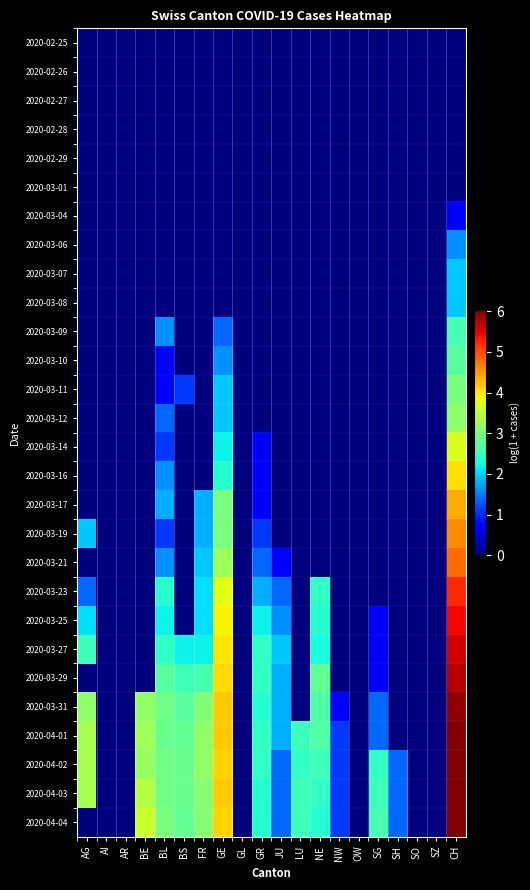

Reading right to left, extract all data points from this chart.

2020-02-25: CH=0.0	SZ=0.0	SO=0.0	SH=0.0	SG=0.0	OW=0.0	NW=0.0	NE=0.0	LU=0.0	JU=0.0	GR=0.0	GL=0.0	GE=0.0	FR=0.0	BS=0.0	BL=0.0	BE=0.0	AR=0.0	AI=0.0	AG=0.0
2020-02-26: CH=0.0	SZ=0.0	SO=0.0	SH=0.0	SG=0.0	OW=0.0	NW=0.0	NE=0.0	LU=0.0	JU=0.0	GR=0.0	GL=0.0	GE=0.0	FR=0.0	BS=0.0	BL=0.0	BE=0.0	AR=0.0	AI=0.0	AG=0.0
2020-02-27: CH=0.0	SZ=0.0	SO=0.0	SH=0.0	SG=0.0	OW=0.0	NW=0.0	NE=0.0	LU=0.0	JU=0.0	GR=0.0	GL=0.0	GE=0.0	FR=0.0	BS=0.0	BL=0.0	BE=0.0	AR=0.0	AI=0.0	AG=0.0
2020-02-28: CH=0.0	SZ=0.0	SO=0.0	SH=0.0	SG=0.0	OW=0.0	NW=0.0	NE=0.0	LU=0.0	JU=0.0	GR=0.0	GL=0.0	GE=0.0	FR=0.0	BS=0.0	BL=0.0	BE=0.0	AR=0.0	AI=0.0	AG=0.0
2020-02-29: CH=0.0	SZ=0.0	SO=0.0	SH=0.0	SG=0.0	OW=0.0	NW=0.0	NE=0.0	LU=0.0	JU=0.0	GR=0.0	GL=0.0	GE=0.0	FR=0.0	BS=0.0	BL=0.0	BE=0.0	AR=0.0	AI=0.0	AG=0.0
2020-03-01: CH=0.0	SZ=0.0	SO=0.0	SH=0.0	SG=0.0	OW=0.0	NW=0.0	NE=0.0	LU=0.0	JU=0.0	GR=0.0	GL=0.0	GE=0.0	FR=0.0	BS=0.0	BL=0.0	BE=0.0	AR=0.0	AI=0.0	AG=0.0
2020-03-04: CH=0.7	SZ=0.0	SO=0.0	SH=0.0	SG=0.0	OW=0.0	NW=0.0	NE=0.0	LU=0.0	JU=0.0	GR=0.0	GL=0.0	GE=0.0	FR=0.0	BS=0.0	BL=0.0	BE=0.0	AR=0.0	AI=0.0	AG=0.0
2020-03-06: CH=1.6	SZ=0.0	SO=0.0	SH=0.0	SG=0.0	OW=0.0	NW=0.0	NE=0.0	LU=0.0	JU=0.0	GR=0.0	GL=0.0	GE=0.0	FR=0.0	BS=0.0	BL=0.0	BE=0.0	AR=0.0	AI=0.0	AG=0.0
2020-03-07: CH=1.9	SZ=0.0	SO=0.0	SH=0.0	SG=0.0	OW=0.0	NW=0.0	NE=0.0	LU=0.0	JU=0.0	GR=0.0	GL=0.0	GE=0.0	FR=0.0	BS=0.0	BL=0.0	BE=0.0	AR=0.0	AI=0.0	AG=0.0
2020-03-08: CH=1.9	SZ=0.0	SO=0.0	SH=0.0	SG=0.0	OW=0.0	NW=0.0	NE=0.0	LU=0.0	JU=0.0	GR=0.0	GL=0.0	GE=0.0	FR=0.0	BS=0.0	BL=0.0	BE=0.0	AR=0.0	AI=0.0	AG=0.0
2020-03-09: CH=2.6	SZ=0.0	SO=0.0	SH=0.0	SG=0.0	OW=0.0	NW=0.0	NE=0.0	LU=0.0	JU=0.0	GR=0.0	GL=0.0	GE=1.4	FR=0.0	BS=0.0	BL=1.6	BE=0.0	AR=0.0	AI=0.0	AG=0.0
2020-03-10: CH=2.8	SZ=0.0	SO=0.0	SH=0.0	SG=0.0	OW=0.0	NW=0.0	NE=0.0	LU=0.0	JU=0.0	GR=0.0	GL=0.0	GE=1.6	FR=0.0	BS=0.0	BL=0.7	BE=0.0	AR=0.0	AI=0.0	AG=0.0
2020-03-11: CH=3.0	SZ=0.0	SO=0.0	SH=0.0	SG=0.0	OW=0.0	NW=0.0	NE=0.0	LU=0.0	JU=0.0	GR=0.0	GL=0.0	GE=1.9	FR=0.0	BS=1.1	BL=0.7	BE=0.0	AR=0.0	AI=0.0	AG=0.0
2020-03-12: CH=3.1	SZ=0.0	SO=0.0	SH=0.0	SG=0.0	OW=0.0	NW=0.0	NE=0.0	LU=0.0	JU=0.0	GR=0.0	GL=0.0	GE=1.9	FR=0.0	BS=0.0	BL=1.4	BE=0.0	AR=0.0	AI=0.0	AG=0.0
2020-03-14: CH=3.7	SZ=0.0	SO=0.0	SH=0.0	SG=0.0	OW=0.0	NW=0.0	NE=0.0	LU=0.0	JU=0.0	GR=0.7	GL=0.0	GE=2.2	FR=0.0	BS=0.0	BL=1.1	BE=0.0	AR=0.0	AI=0.0	AG=0.0
2020-03-16: CH=4.1	SZ=0.0	SO=0.0	SH=0.0	SG=0.0	OW=0.0	NW=0.0	NE=0.0	LU=0.0	JU=0.0	GR=0.7	GL=0.0	GE=2.4	FR=0.0	BS=0.0	BL=1.6	BE=0.0	AR=0.0	AI=0.0	AG=0.0
2020-03-17: CH=4.4	SZ=0.0	SO=0.0	SH=0.0	SG=0.0	OW=0.0	NW=0.0	NE=0.0	LU=0.0	JU=0.0	GR=0.7	GL=0.0	GE=3.0	FR=1.8	BS=0.0	BL=1.8	BE=0.0	AR=0.0	AI=0.0	AG=0.0
2020-03-19: CH=4.6	SZ=0.0	SO=0.0	SH=0.0	SG=0.0	OW=0.0	NW=0.0	NE=0.0	LU=0.0	JU=0.0	GR=1.1	GL=0.0	GE=3.0	FR=1.8	BS=0.0	BL=1.1	BE=0.0	AR=0.0	AI=0.0	AG=1.9
2020-03-21: CH=4.8	SZ=0.0	SO=0.0	SH=0.0	SG=0.0	OW=0.0	NW=0.0	NE=0.0	LU=0.0	JU=0.7	GR=1.4	GL=0.0	GE=3.3	FR=1.9	BS=0.0	BL=1.6	BE=0.0	AR=0.0	AI=0.0	AG=0.0
2020-03-23: CH=5.2	SZ=0.0	SO=0.0	SH=0.0	SG=0.0	OW=0.0	NW=0.0	NE=2.5	LU=0.0	JU=1.4	GR=1.8	GL=0.0	GE=3.8	FR=2.1	BS=0.0	BL=2.4	BE=0.0	AR=0.0	AI=0.0	AG=1.4
2020-03-25: CH=5.4	SZ=0.0	SO=0.0	SH=0.0	SG=0.7	OW=0.0	NW=0.0	NE=2.4	LU=0.0	JU=1.6	GR=2.2	GL=0.0	GE=3.9	FR=2.1	BS=0.0	BL=2.2	BE=0.0	AR=0.0	AI=0.0	AG=2.1
2020-03-27: CH=5.6	SZ=0.0	SO=0.0	SH=0.0	SG=0.7	OW=0.0	NW=0.0	NE=2.3	LU=0.0	JU=1.9	GR=2.5	GL=0.0	GE=4.0	FR=2.2	BS=2.2	BL=2.5	BE=0.0	AR=0.0	AI=0.0	AG=2.6
2020-03-29: CH=5.7	SZ=0.0	SO=0.0	SH=0.0	SG=0.7	OW=0.0	NW=0.0	NE=2.8	LU=0.0	JU=1.8	GR=2.5	GL=0.0	GE=4.1	FR=2.6	BS=2.6	BL=2.8	BE=0.0	AR=0.0	AI=0.0	AG=0.0
2020-03-31: CH=5.9	SZ=0.0	SO=0.0	SH=0.0	SG=1.4	OW=0.0	NW=0.7	NE=2.7	LU=0.0	JU=1.8	GR=2.4	GL=0.0	GE=4.2	FR=3.0	BS=2.8	BL=2.9	BE=3.2	AR=0.0	AI=0.0	AG=3.1
2020-04-01: CH=6.0	SZ=0.0	SO=0.0	SH=0.0	SG=1.4	OW=0.0	NW=1.1	NE=2.7	LU=2.6	JU=1.8	GR=2.5	GL=0.0	GE=4.2	FR=3.2	BS=2.8	BL=2.9	BE=3.3	AR=0.0	AI=0.0	AG=3.3
2020-04-02: CH=6.0	SZ=0.0	SO=0.0	SH=1.4	SG=2.5	OW=0.0	NW=1.1	NE=2.6	LU=2.5	JU=1.4	GR=2.5	GL=0.0	GE=4.1	FR=3.2	BS=2.9	BL=2.9	BE=3.2	AR=0.0	AI=0.0	AG=3.3
2020-04-03: CH=6.0	SZ=0.0	SO=0.0	SH=1.4	SG=2.6	OW=0.0	NW=1.1	NE=2.5	LU=2.6	JU=1.4	GR=2.4	GL=0.0	GE=4.2	FR=3.1	BS=2.9	BL=2.9	BE=3.4	AR=0.0	AI=0.0	AG=3.3
2020-04-04: CH=6.0	SZ=0.0	SO=0.0	SH=1.4	SG=2.6	OW=0.0	NW=1.1	NE=2.4	LU=2.6	JU=1.4	GR=2.4	GL=0.0	GE=4.1	FR=3.1	BS=2.8	BL=3.0	BE=3.6	AR=0.0	AI=0.0	AG=0.0